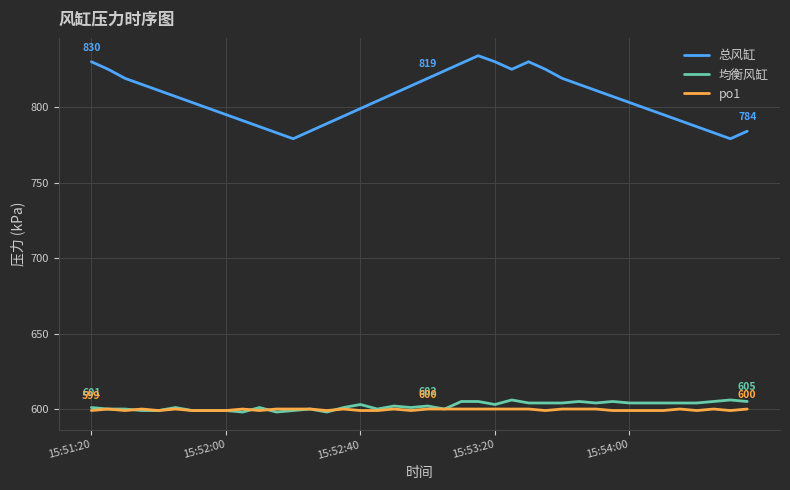

How many lines are shown in the chart?

3